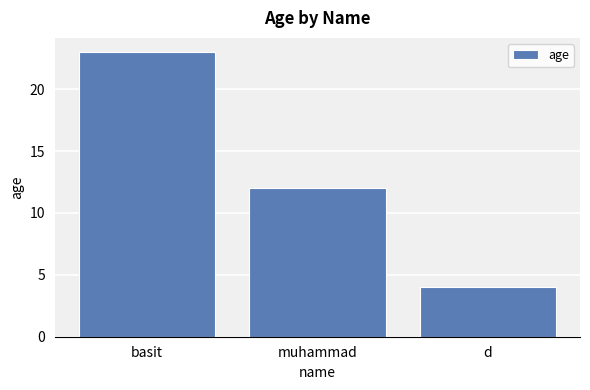

Which label corresponds to the smallest value in the chart?

d